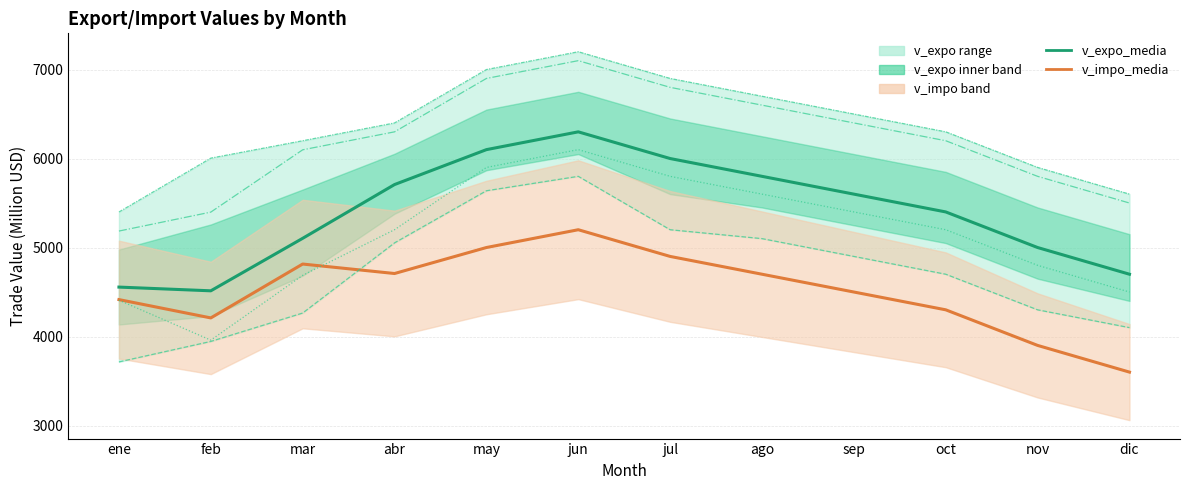

The value of v_impo_media at mar is 6494.8. True or false?

False